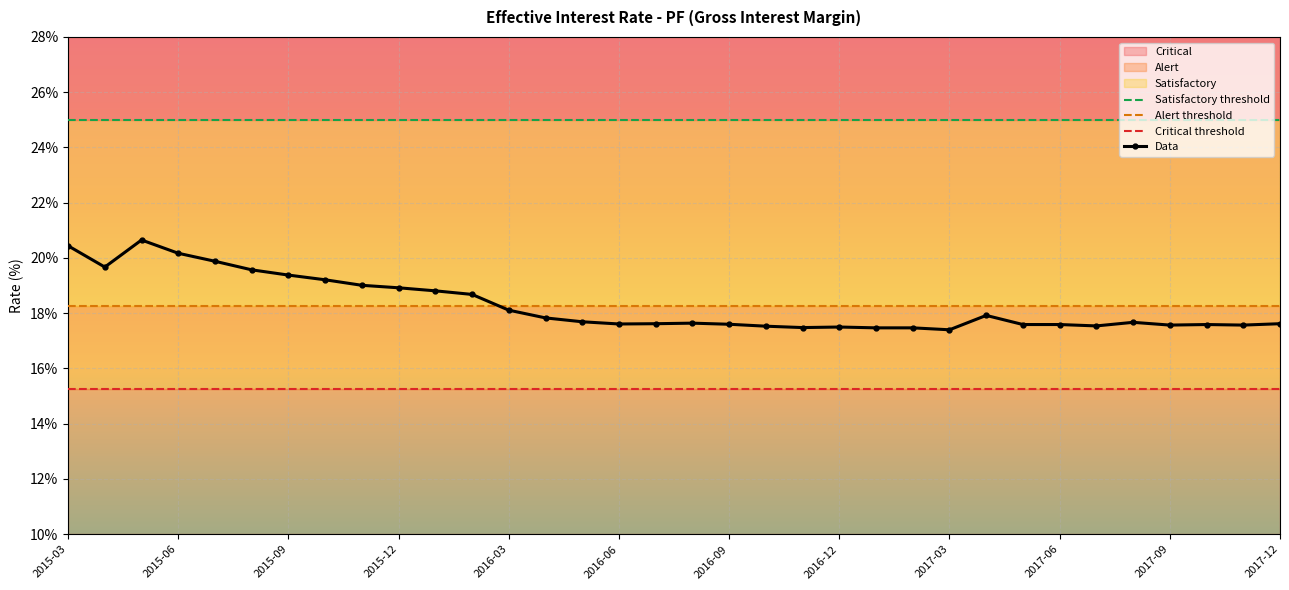

At how many categories does at least one series exceed 17?

34